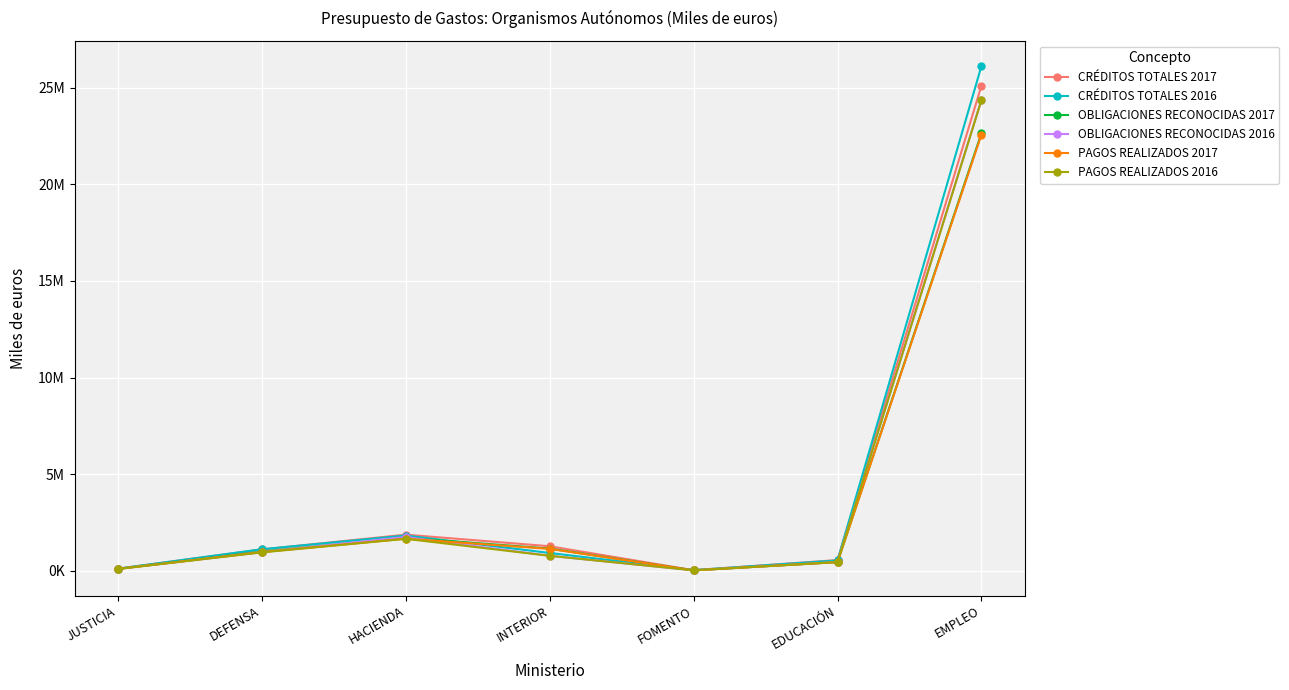

At how many categories does at least one series exceed 10531324?

1